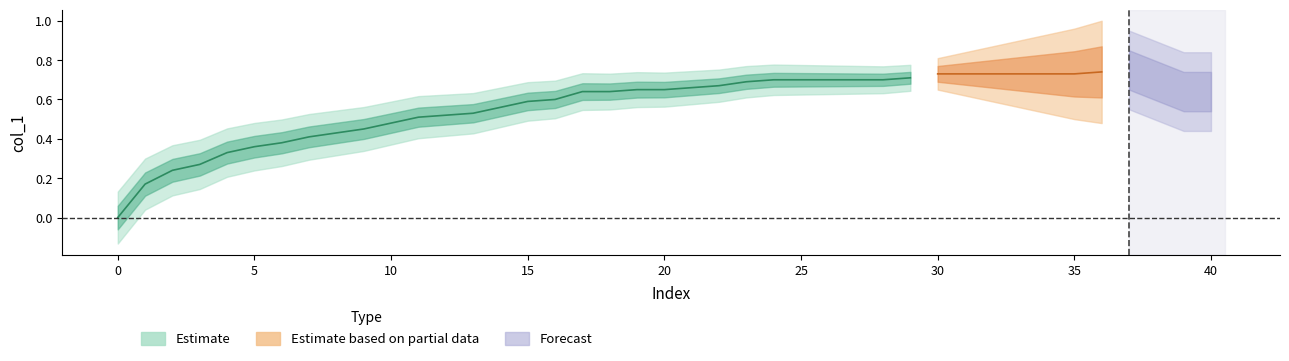

What is the average value?

0.6